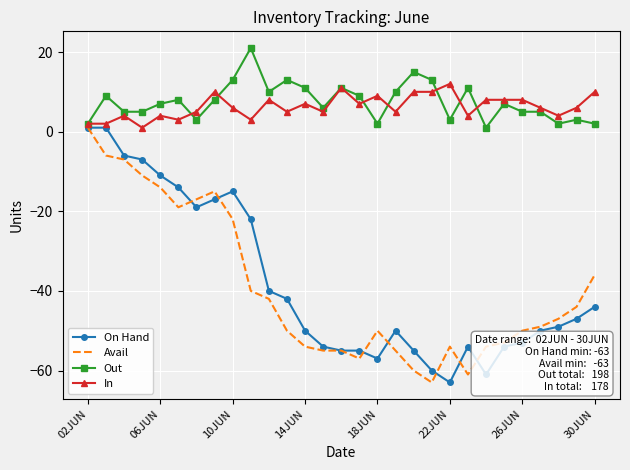

What is the smallest value displayed?

-63